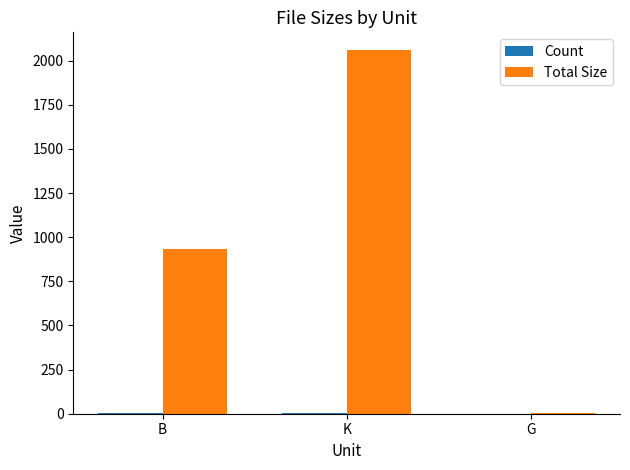

Which series has the largest total across all categories?

Total Size